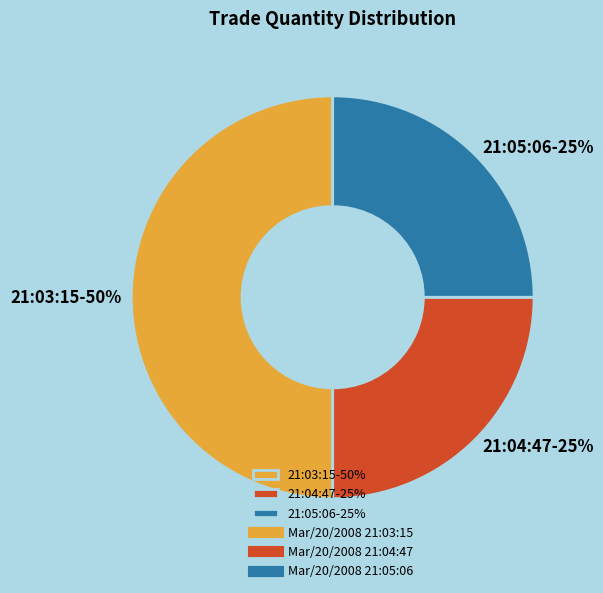

How many segments does this pie chart have?

3